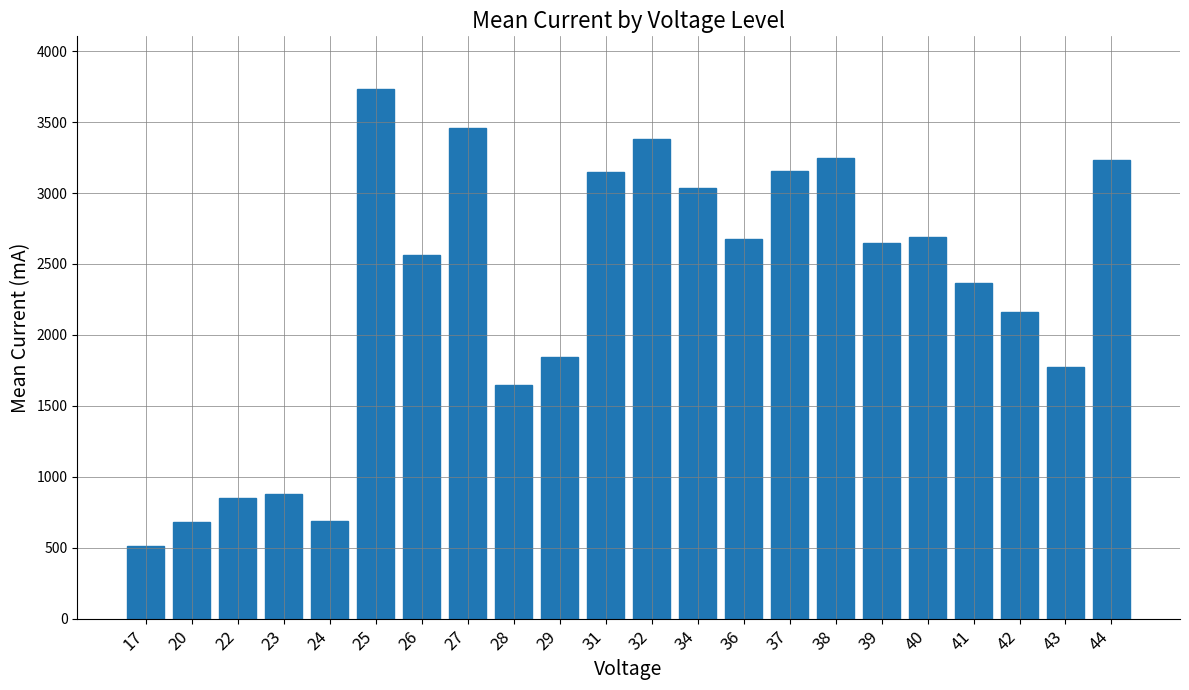

True or false: the data shows 679 at 20.

True